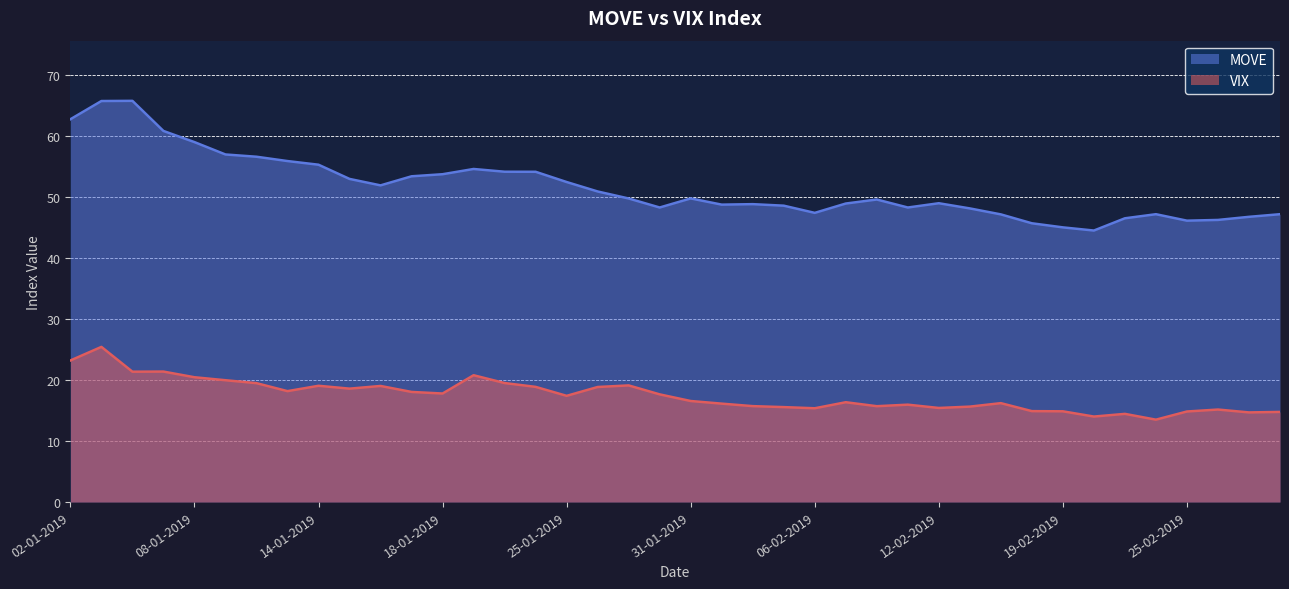

What is the difference between the maximum and minimum values in the MOVE series?

21.3